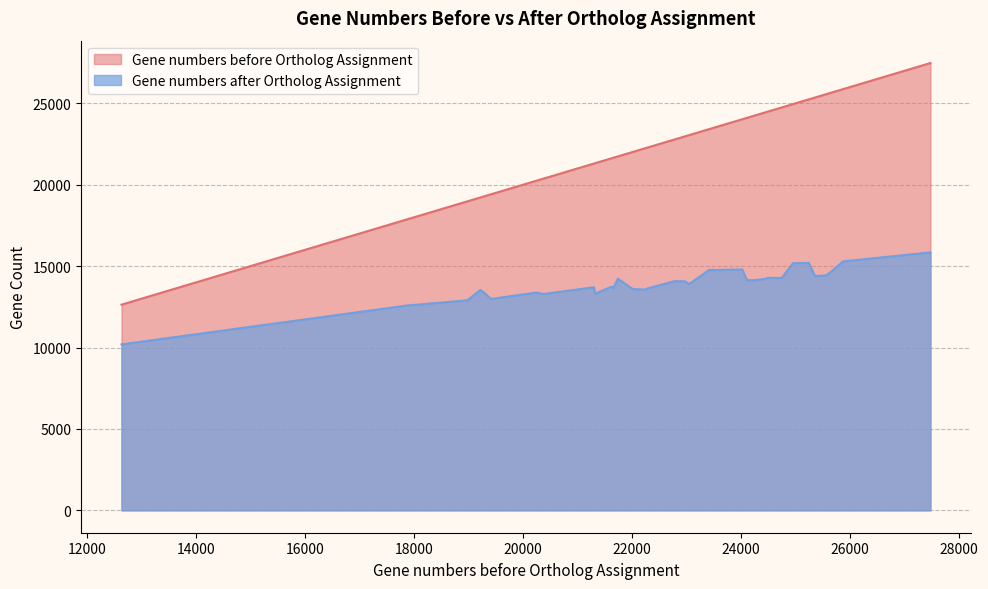

At how many categories does at least one series exceed 25856?

2